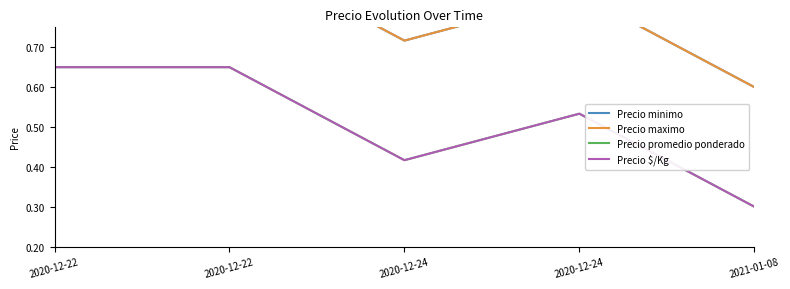

True or false: Precio $/Kg and Precio promedio ponderado cross at least once.

False